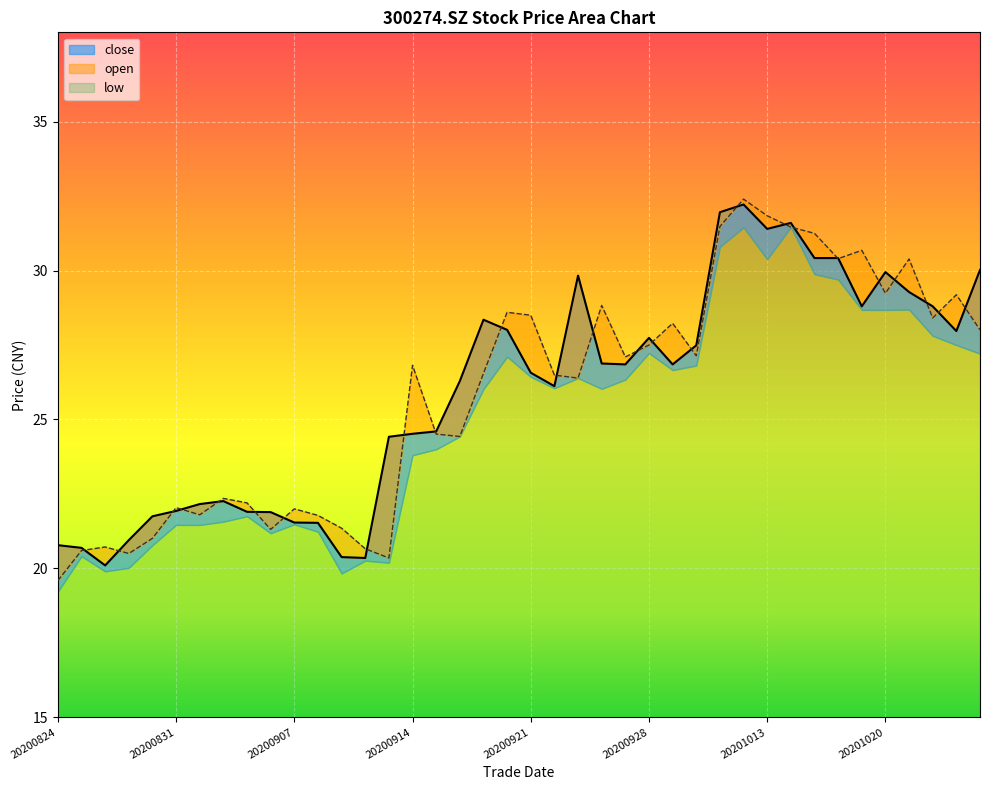

How many values in the close series exceed 26?

23